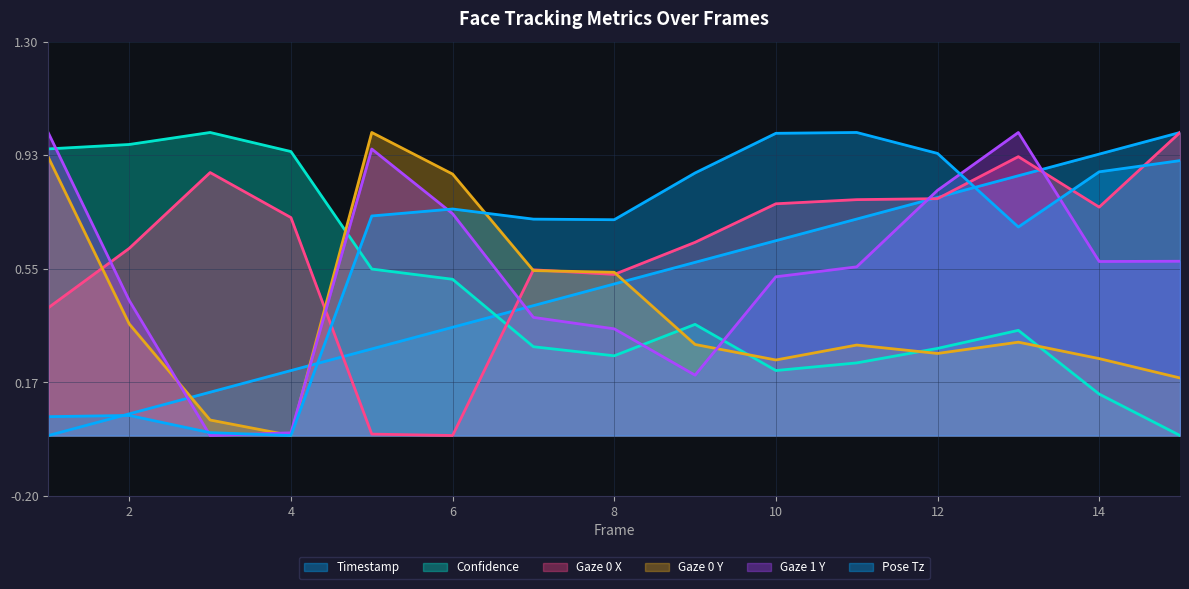

Where is the first local minimum for pose_Tz?

4